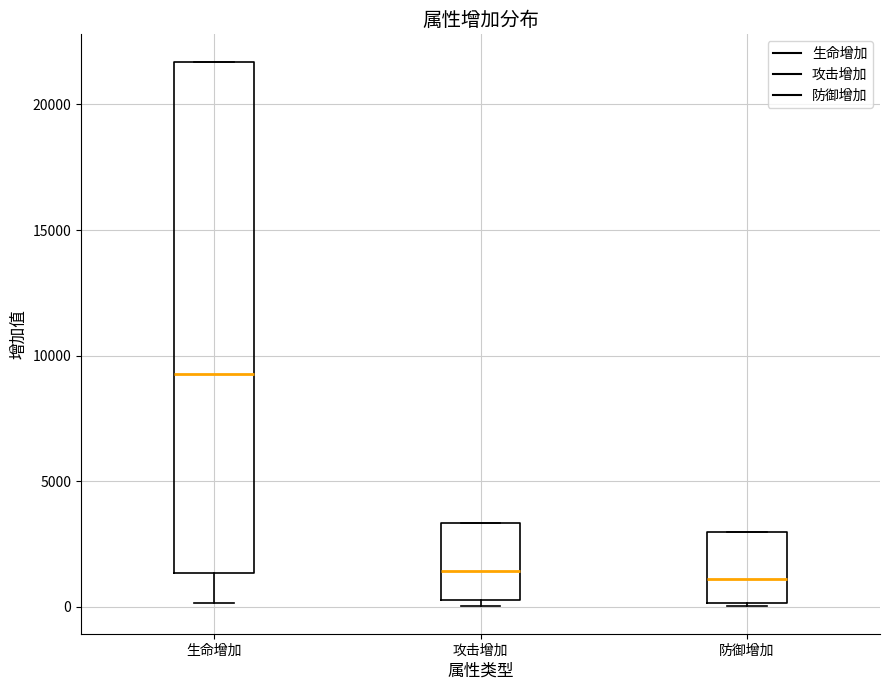

Reading left to right, transcribe this box plot: for each box, give where its median line is, the range the box spans, and where its two whiskers end, as read against the y-axis. The values are not printed on the chart, so give them approximately, as read against the axis.

生命增加: median 9500, box 1500 to 21500, whiskers 0 to 21500
攻击增加: median 1500, box 500 to 3500, whiskers 0 to 3500
防御增加: median 1000, box 0 to 3000, whiskers 0 to 3000